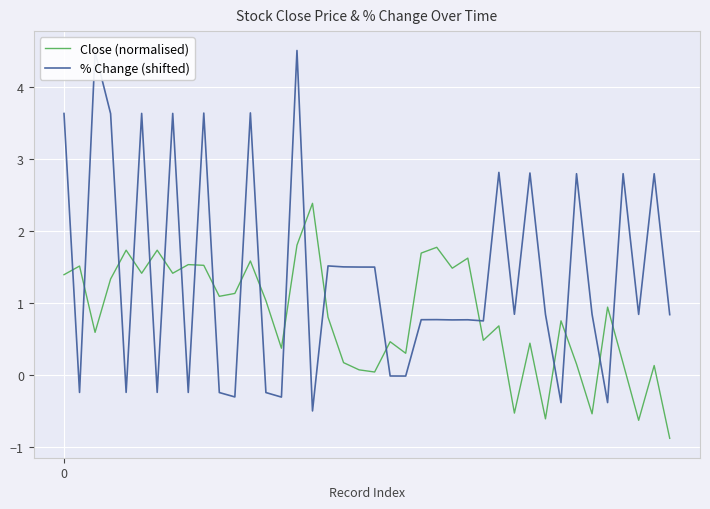

Which series has the largest total across all categories?

% Change (shifted)